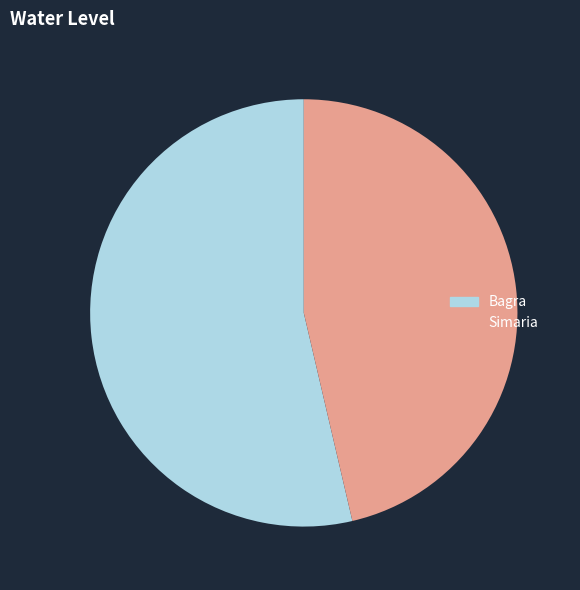

How many segments does this pie chart have?

2